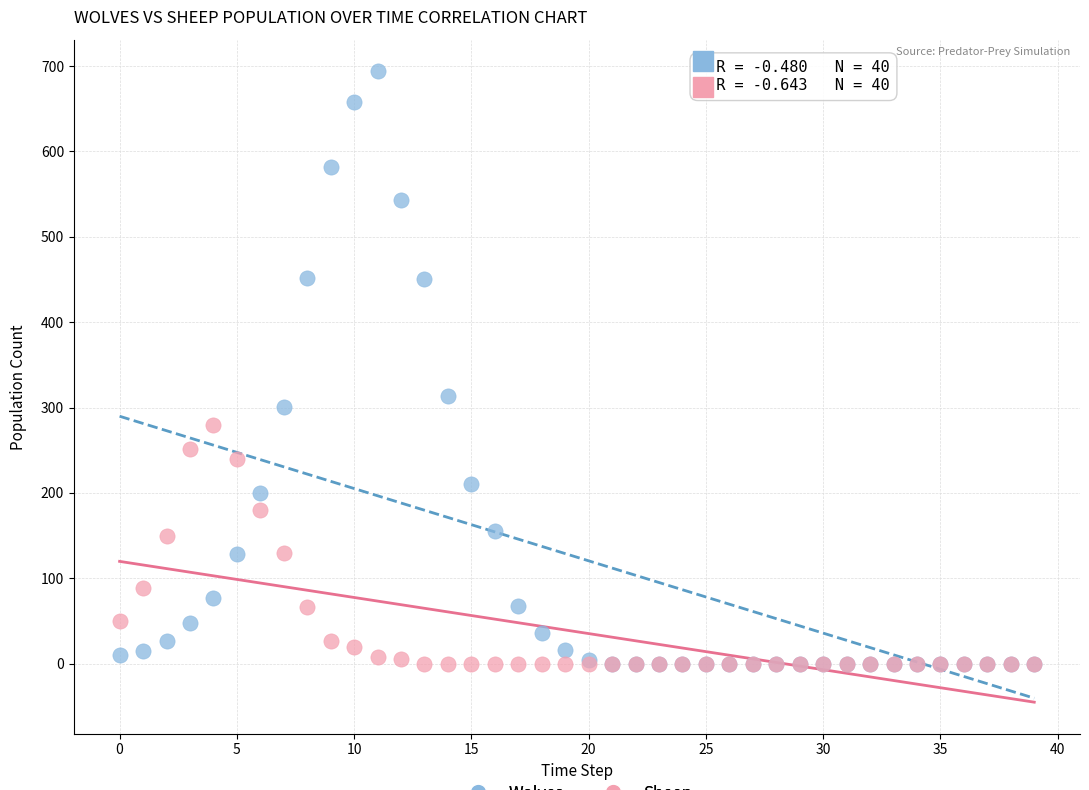

Which series contains the highest Y value?

Wolves